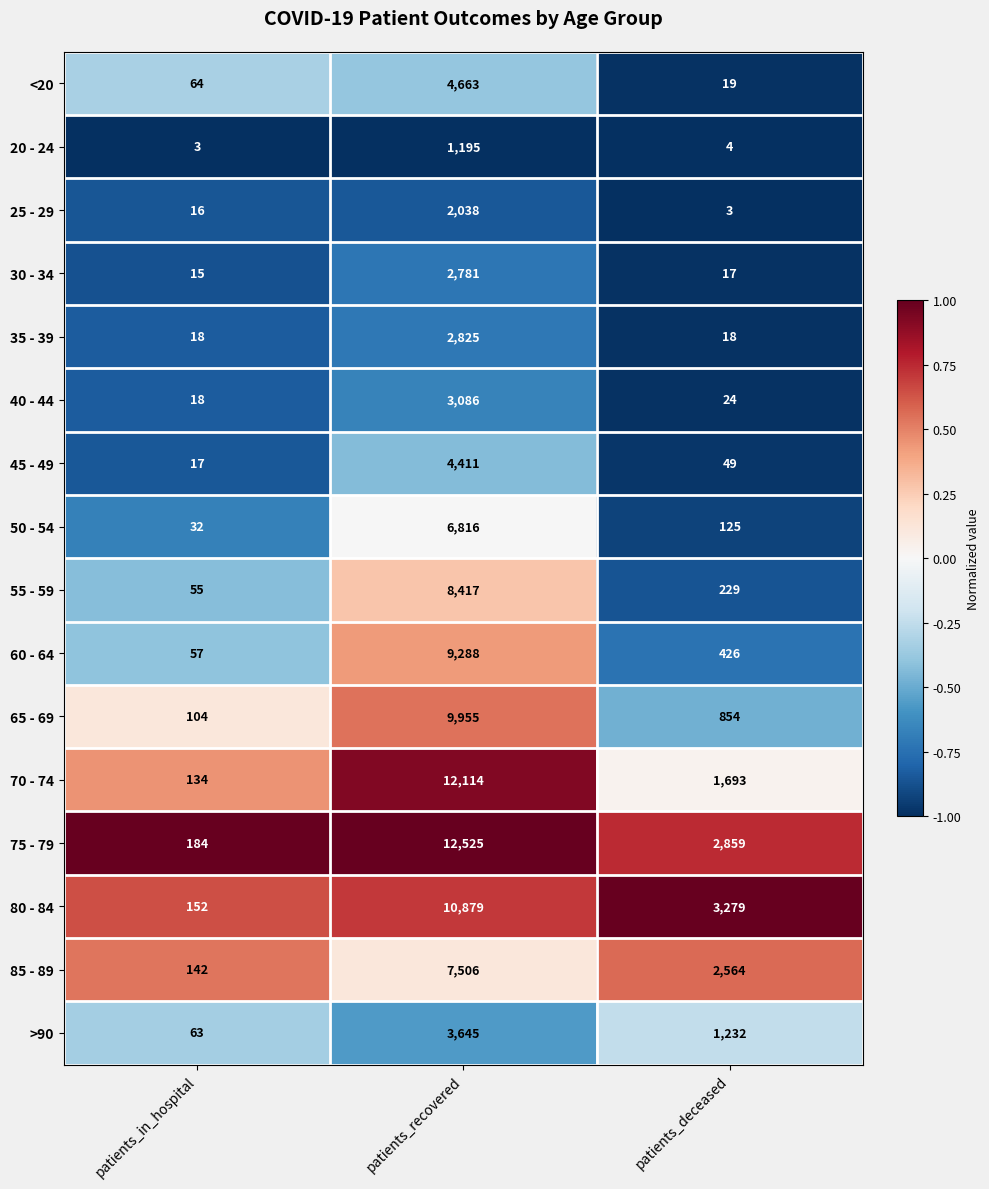

What is the sum of the 70 - 74 values at patients_recovered and patients_deceased?

13807